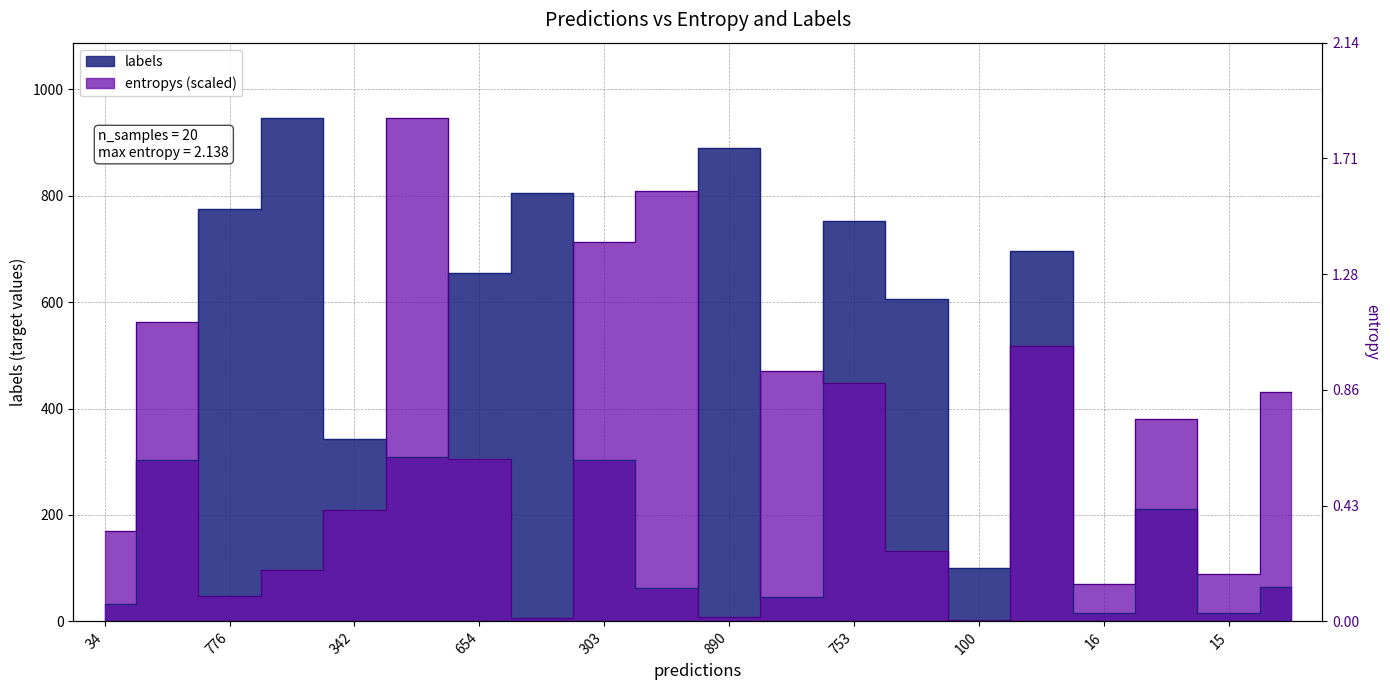

Rank the series by their average value, from lowest to highest.

entropys, labels